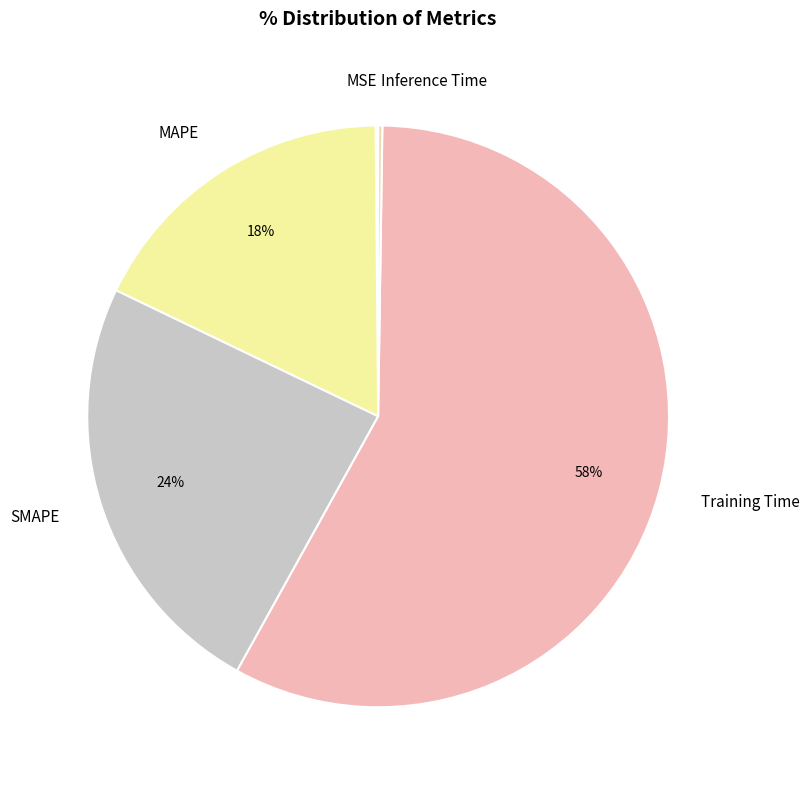

True or false: MAPE accounts for 18% of the total.

True